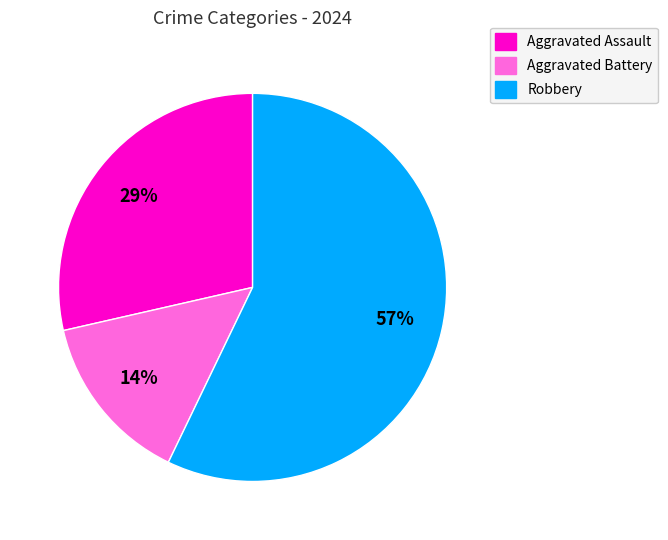

True or false: Robbery accounts for 46% of the total.

False